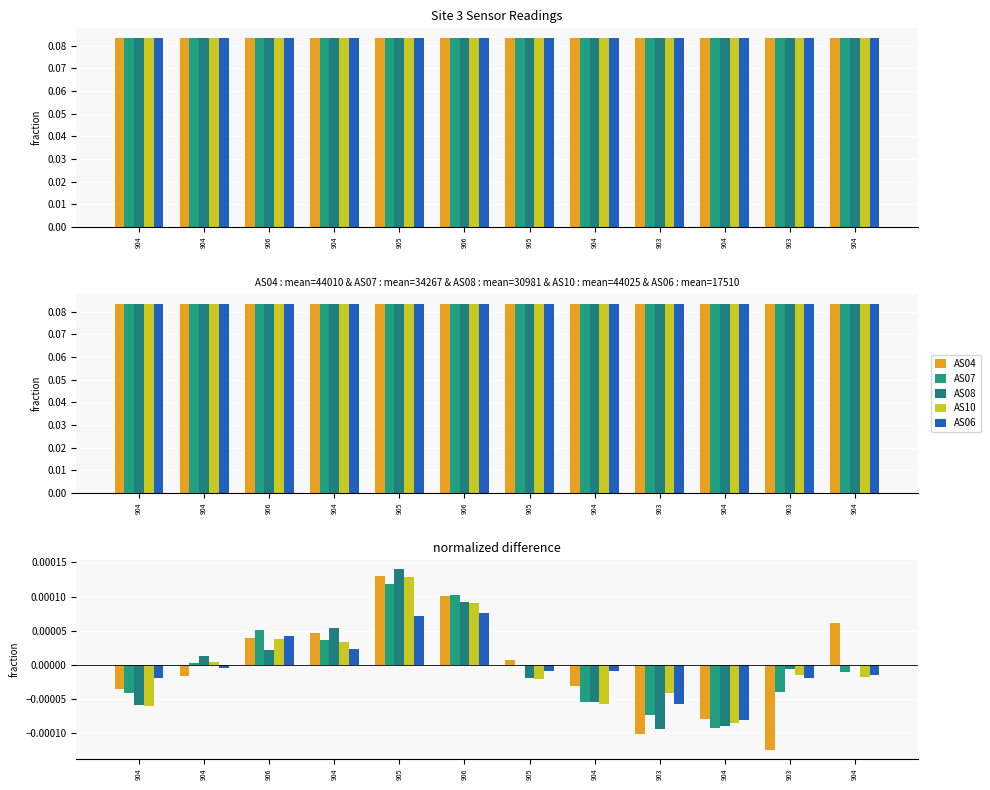

What is the label of the 7th bar from the left?

905